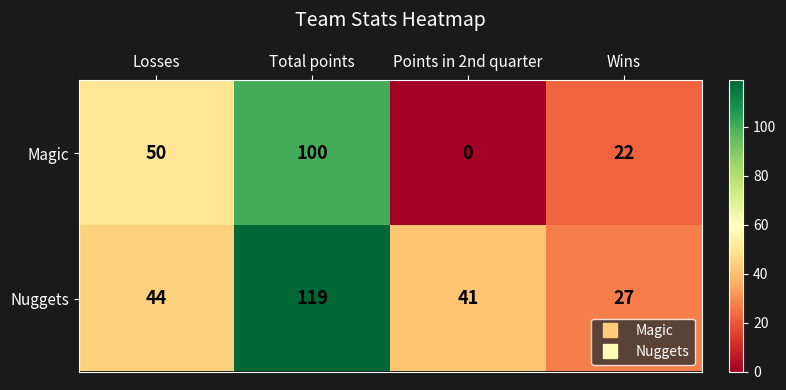

What is the sum of the Nuggets values at Points in 2nd quarter and Total points?

160